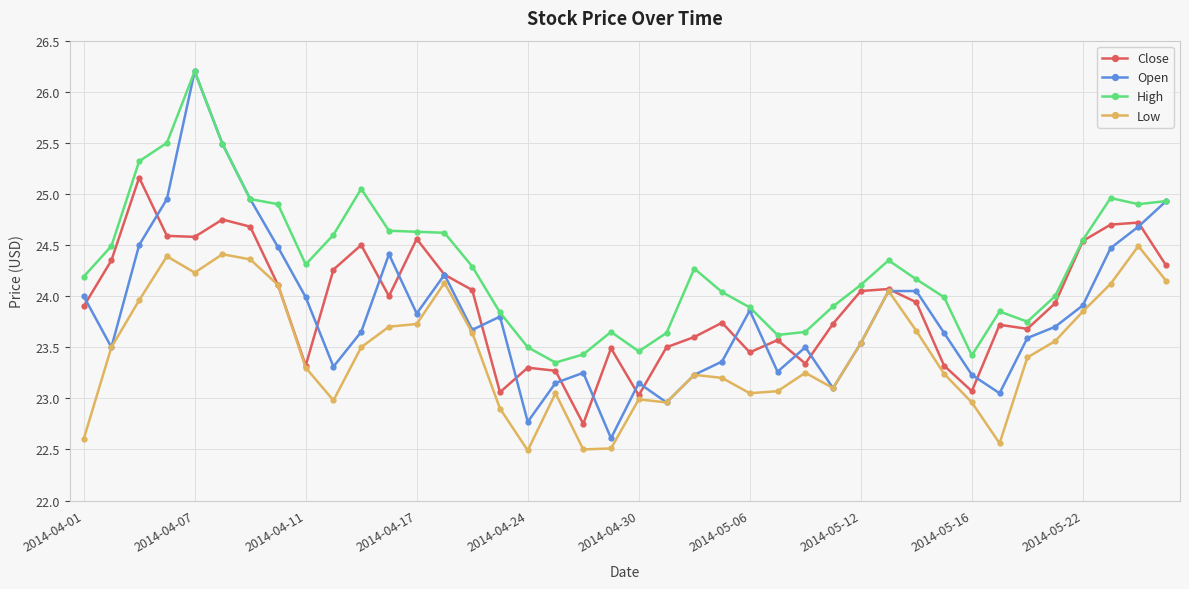

Which series has the widest spread of values?

Open